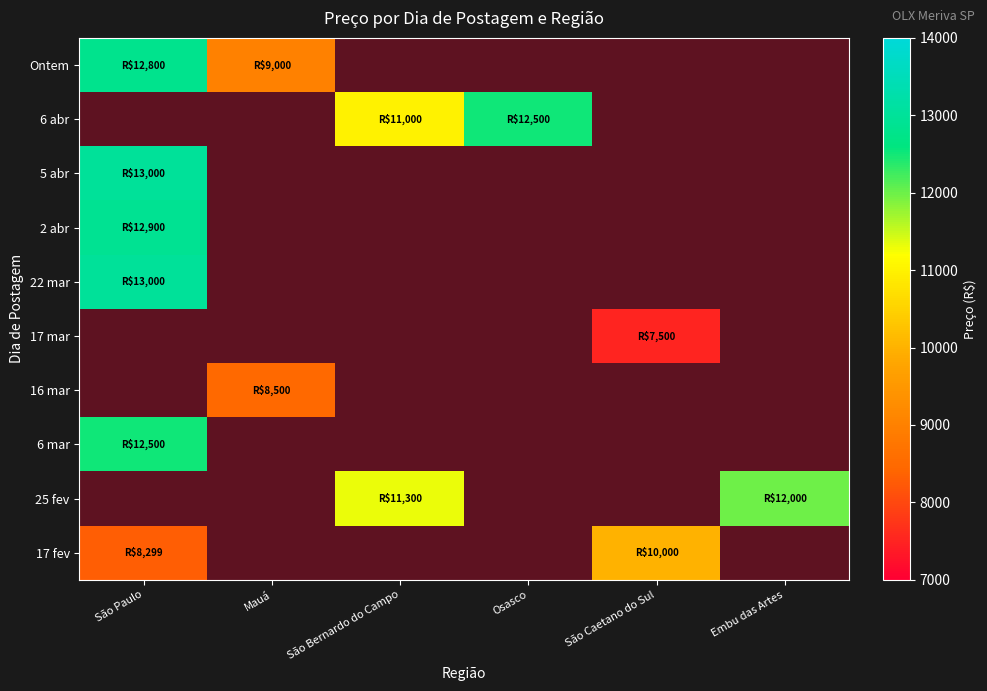

What is the total value across all series at São Bernardo do Campo?

22300